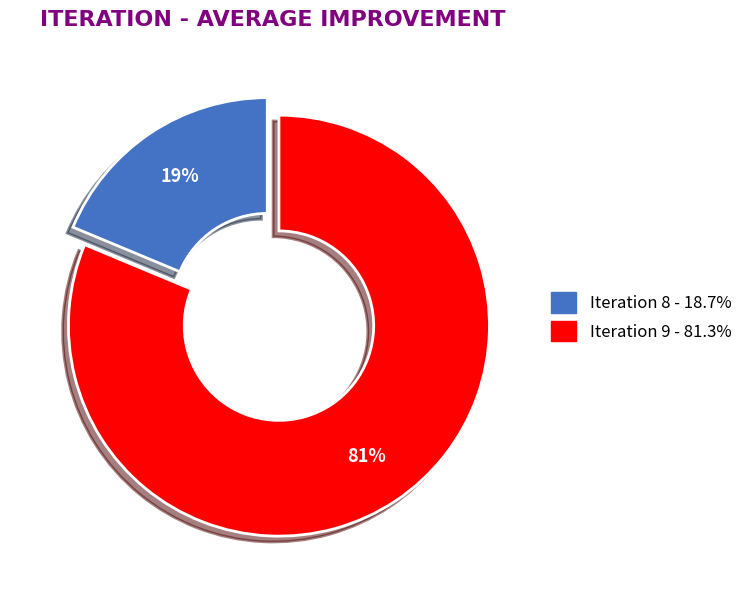

Is the sum of Iteration 9 and Iteration 8 greater than half?

Yes